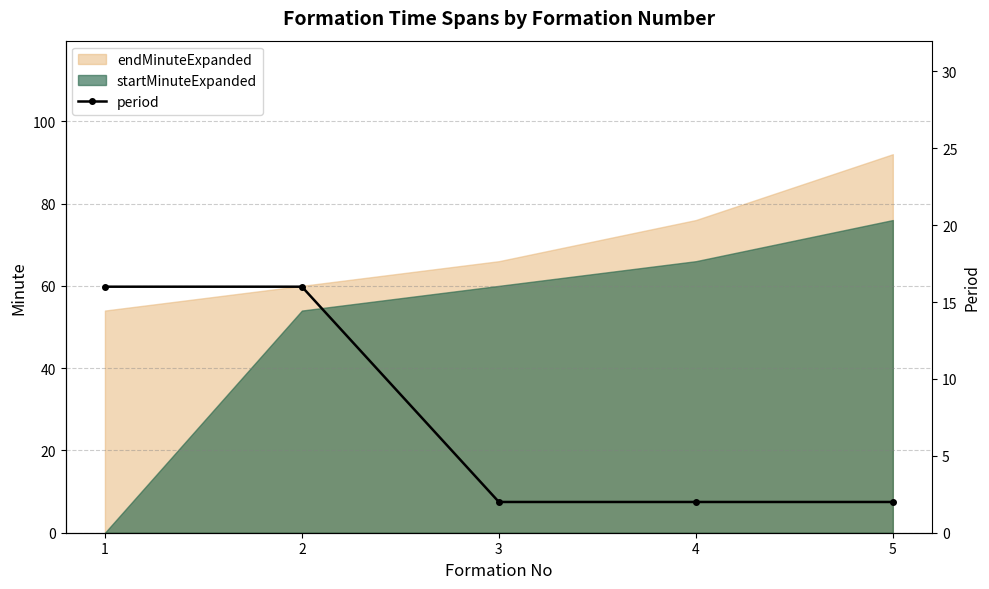

What is the value of the 2nd point from the left?

16